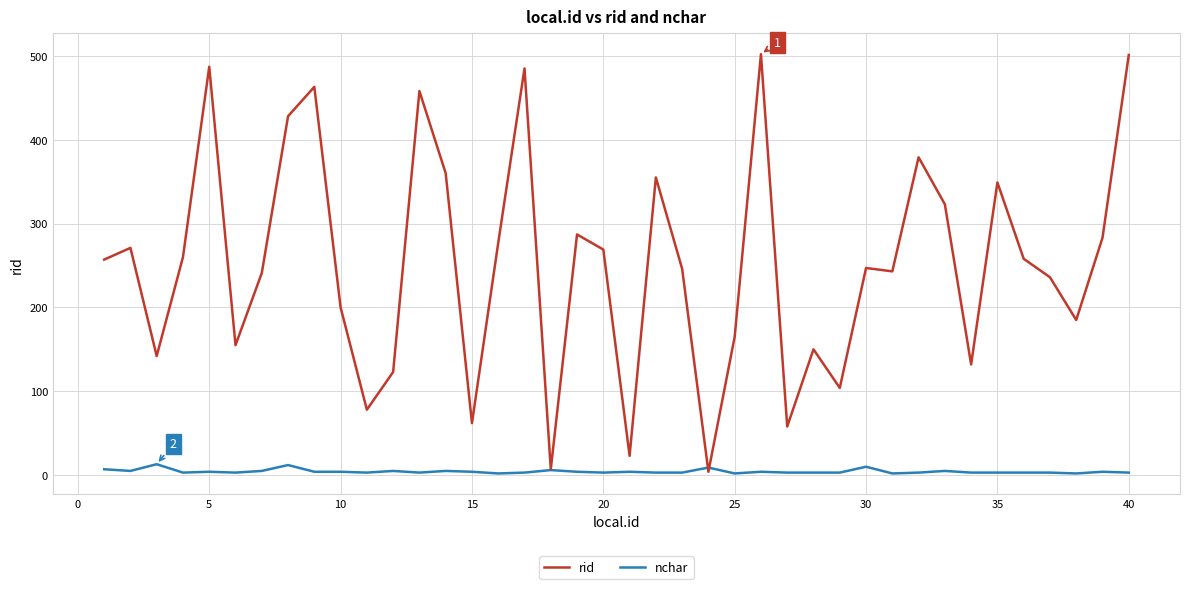

Rank the series by their maximum value, from highest to lowest.

rid, nchar